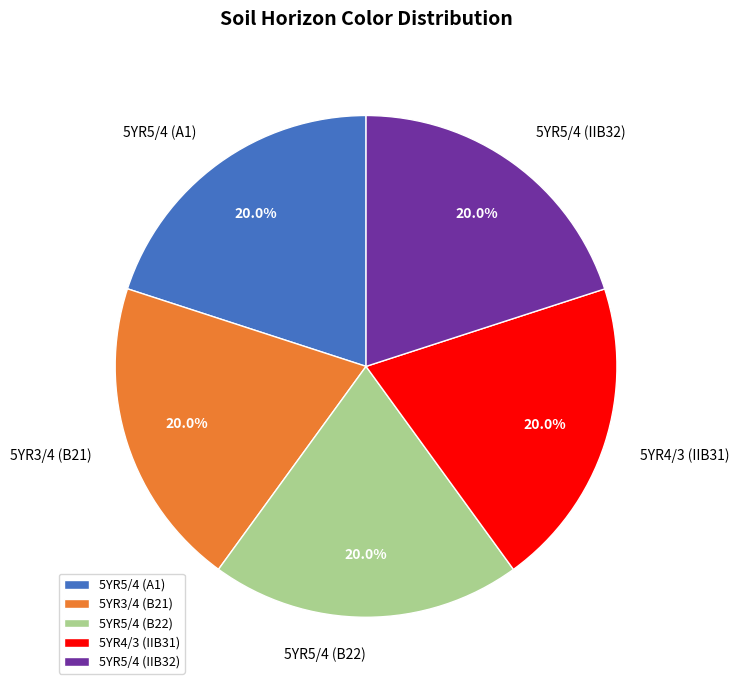

To the nearest percent, what percentage of the pie is 5YR3/4 (B21)?

20%